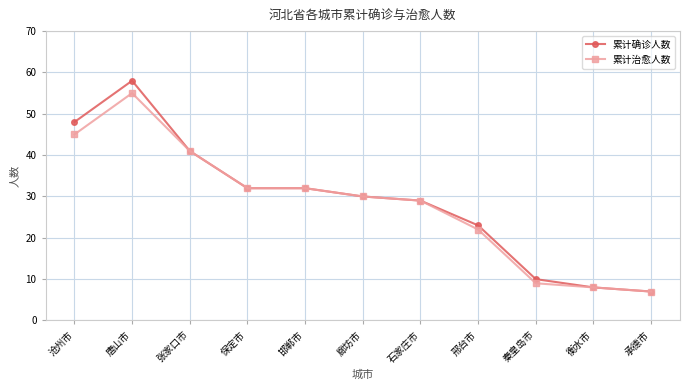

Is the value of 累计确诊人数 at 秦皇岛市 greater than the value of 累计治愈人数 at 承德市?

Yes